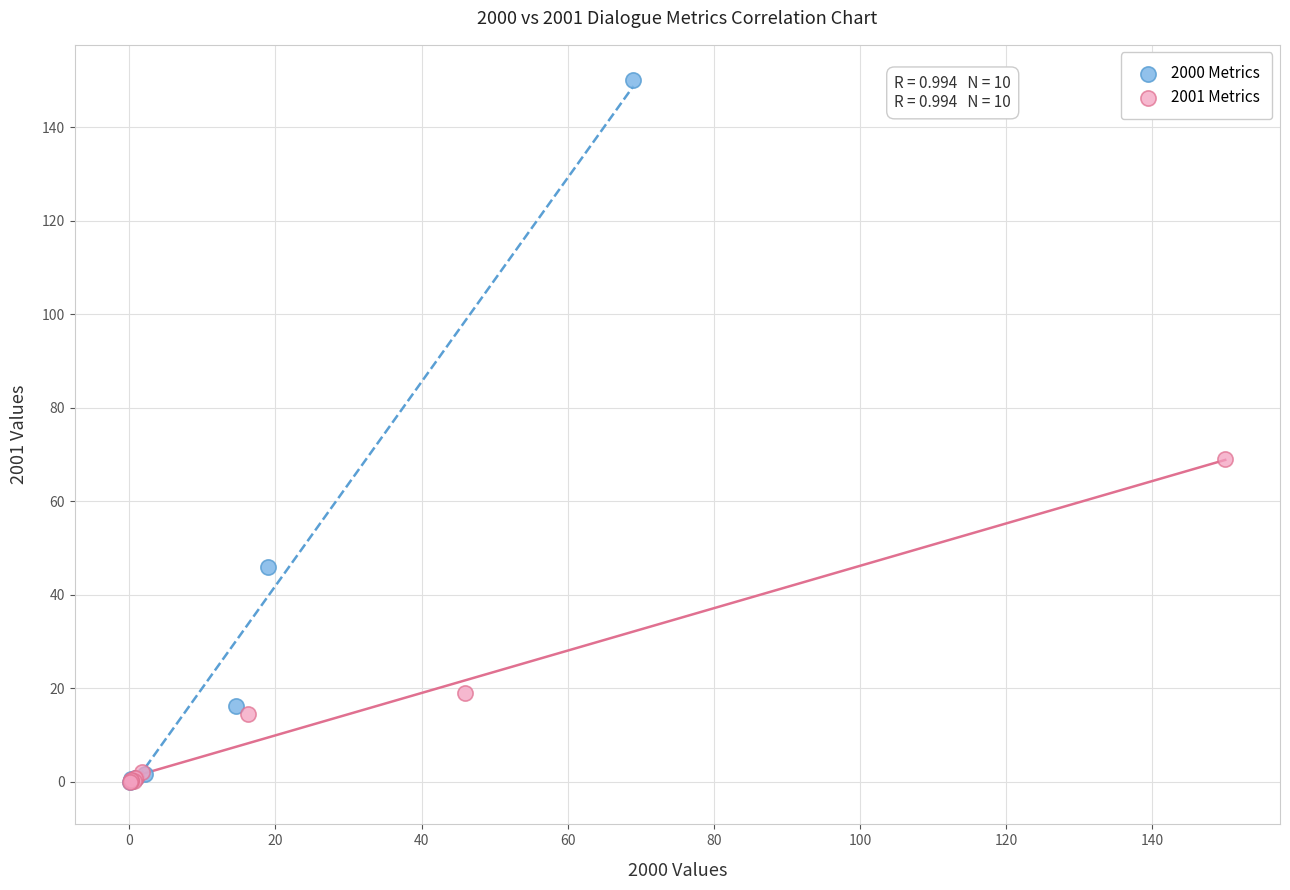

Which series reaches the maximum Y coordinate?

2000 Metrics